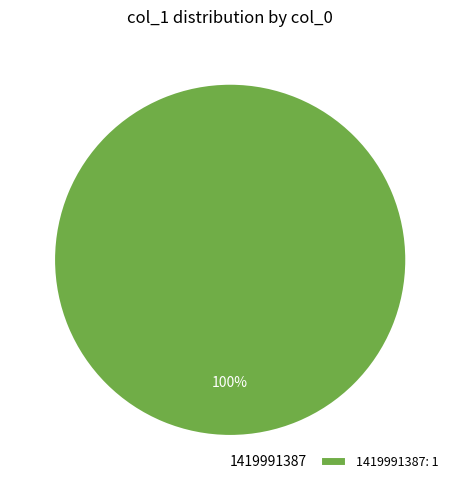

To the nearest percent, what portion does 1419991387 represent?

100%